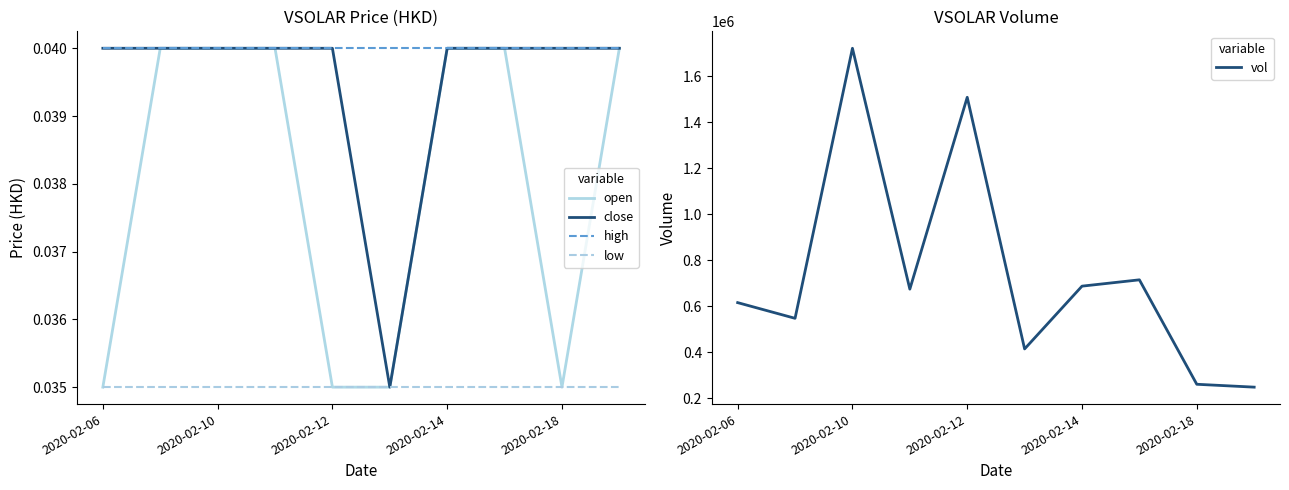

The value of close at 2020-02-18 is 0.1. True or false?

False